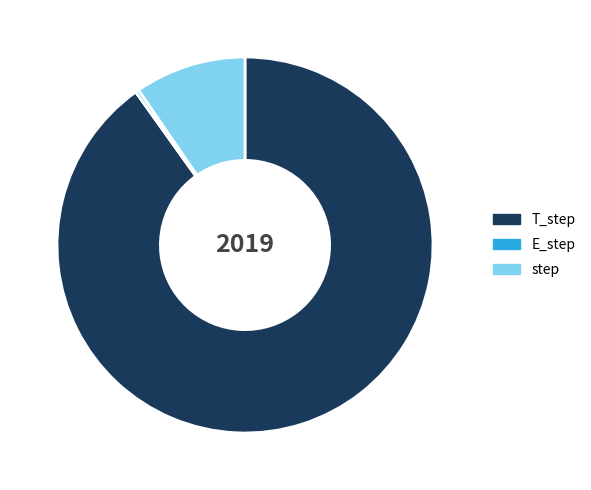

How many segments does this pie chart have?

3